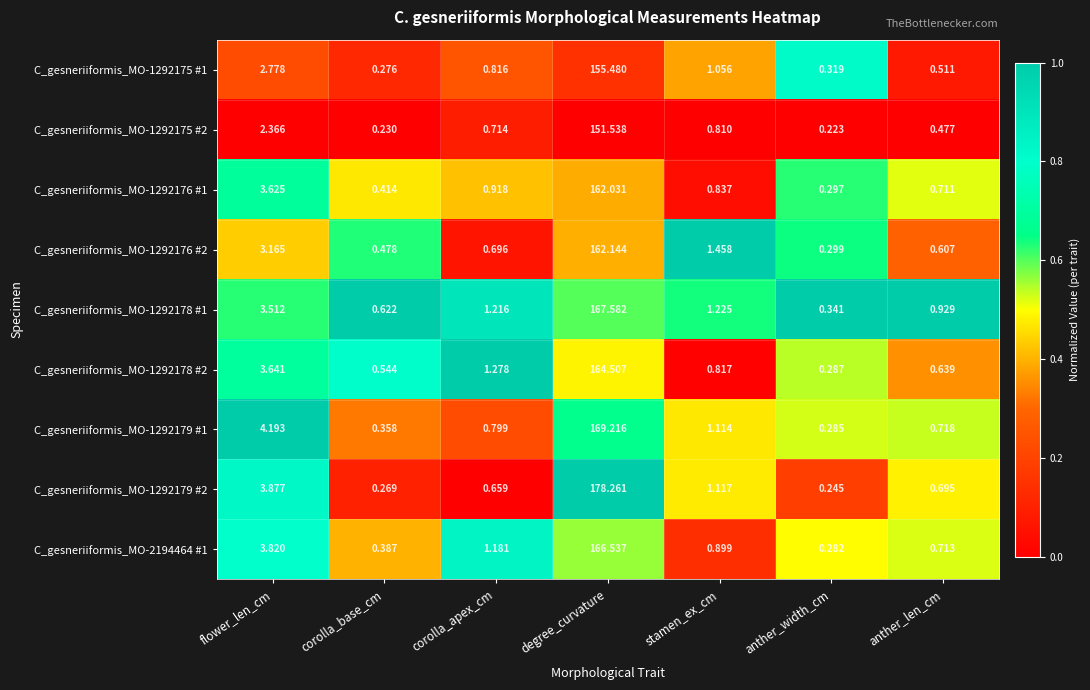

At which category is the sum across all series the highest?

degree_curvature